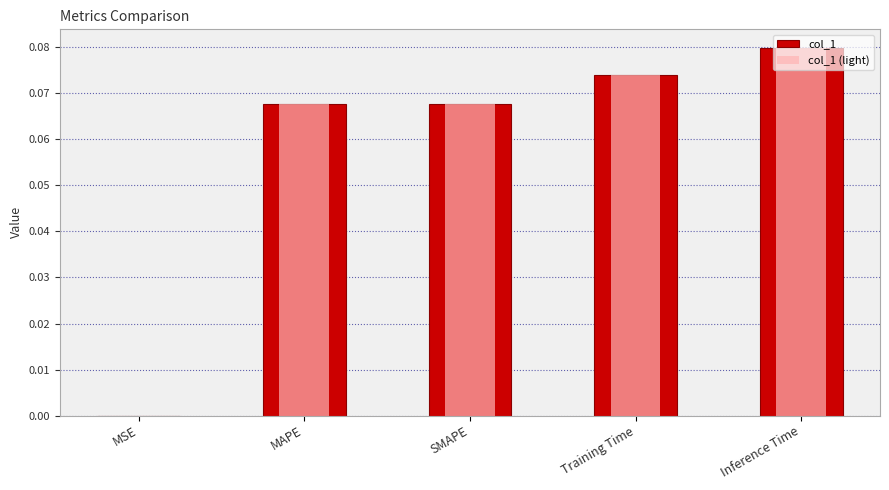

The value of col_1 at MSE is 0.0. True or false?

False